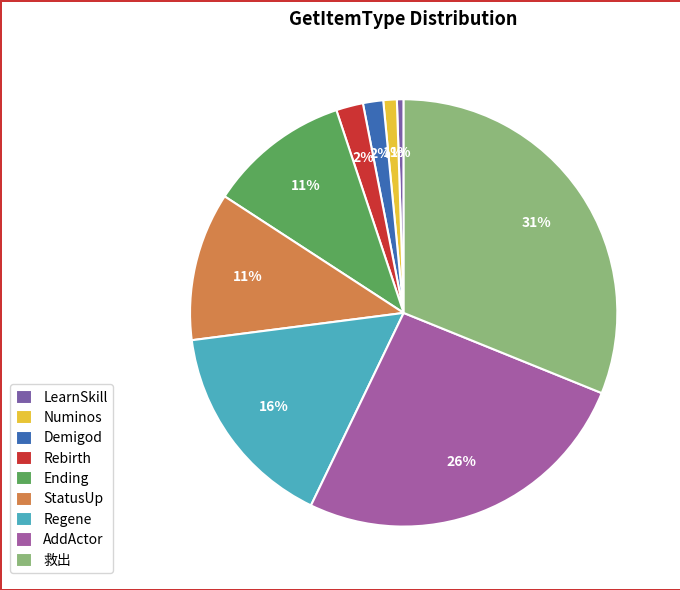

The 救出 slice represents 41% of the pie. True or false?

False